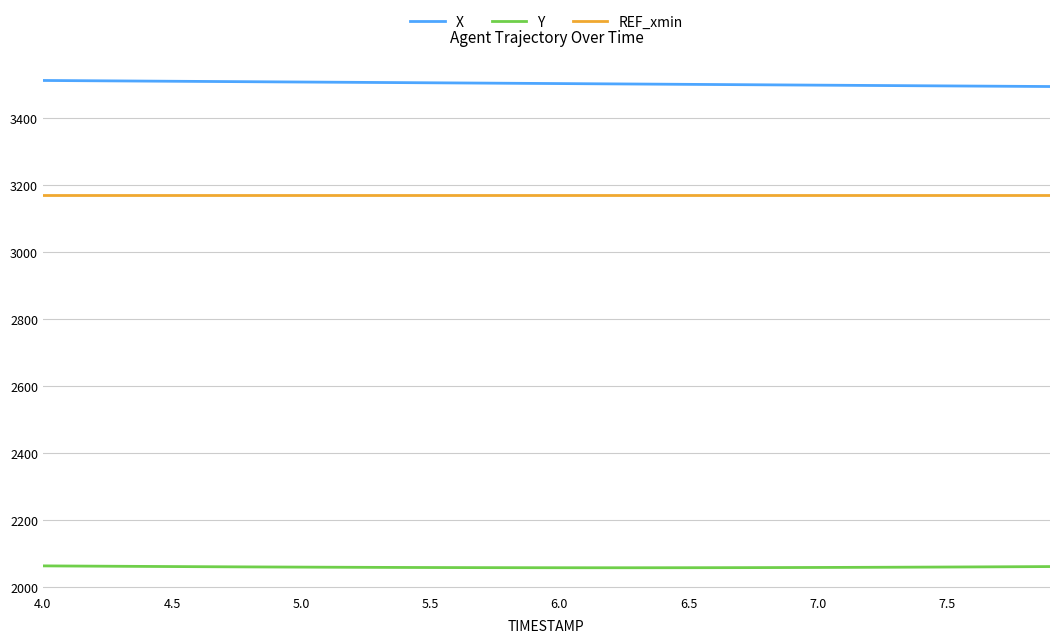

What is the greatest value displayed?

3513.0